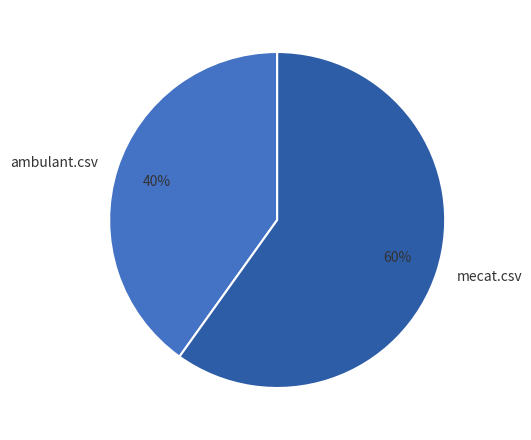

Does any single category account for the majority?

Yes